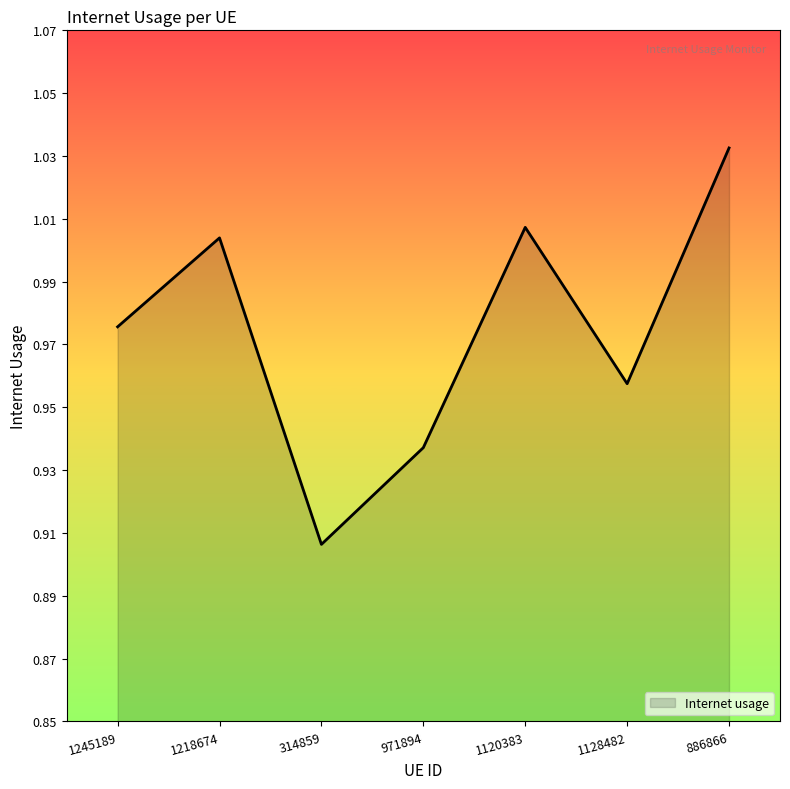

The value at 971894 is 0.5. True or false?

False